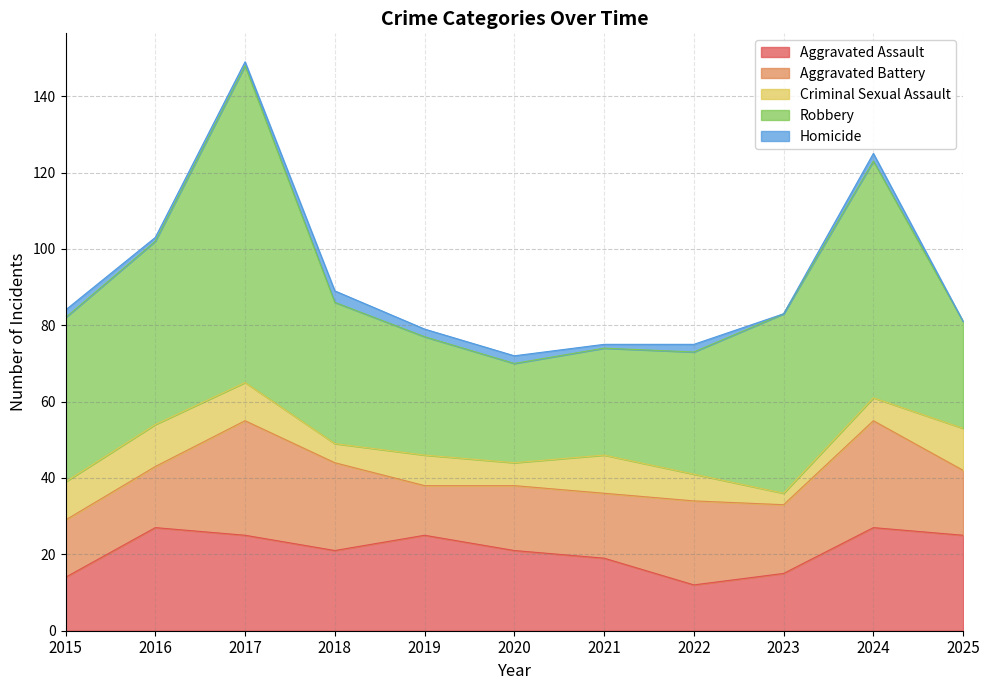

What is the difference between the highest and lowest values at 2016?

47